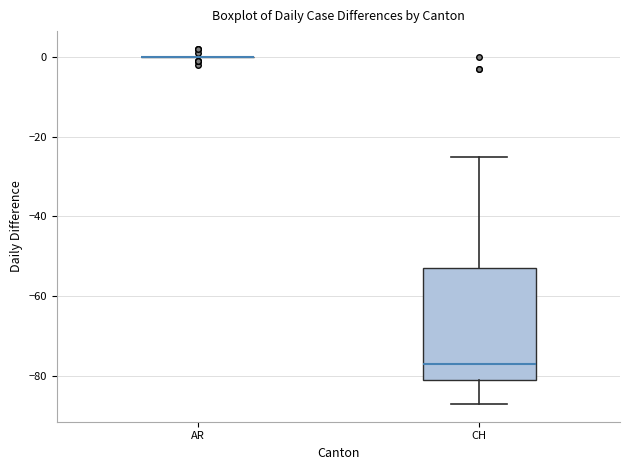

Comparing the boxes themselves (not the whiskers), which one is the tallest?

CH